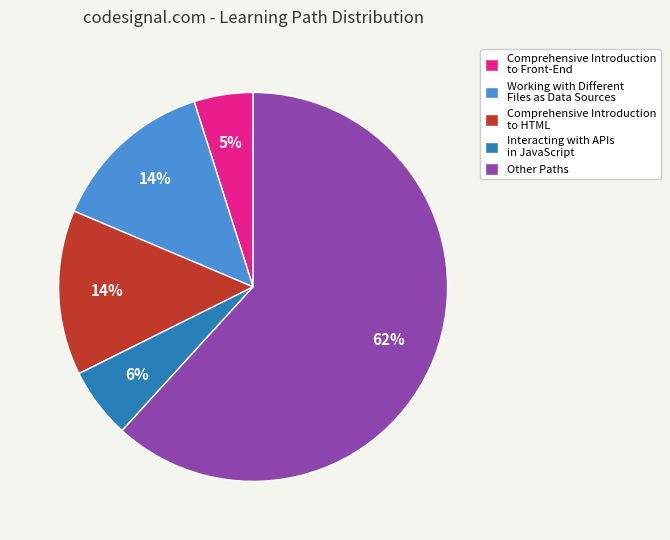

To the nearest percent, what is the average slice percentage?

20%